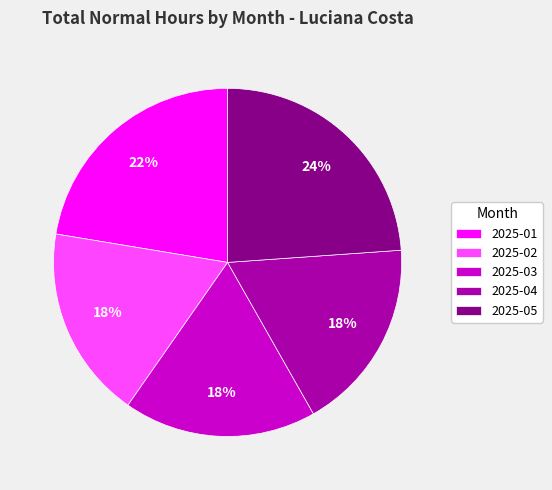

What percentage is the 2025-01 slice, to the nearest percent?

22%